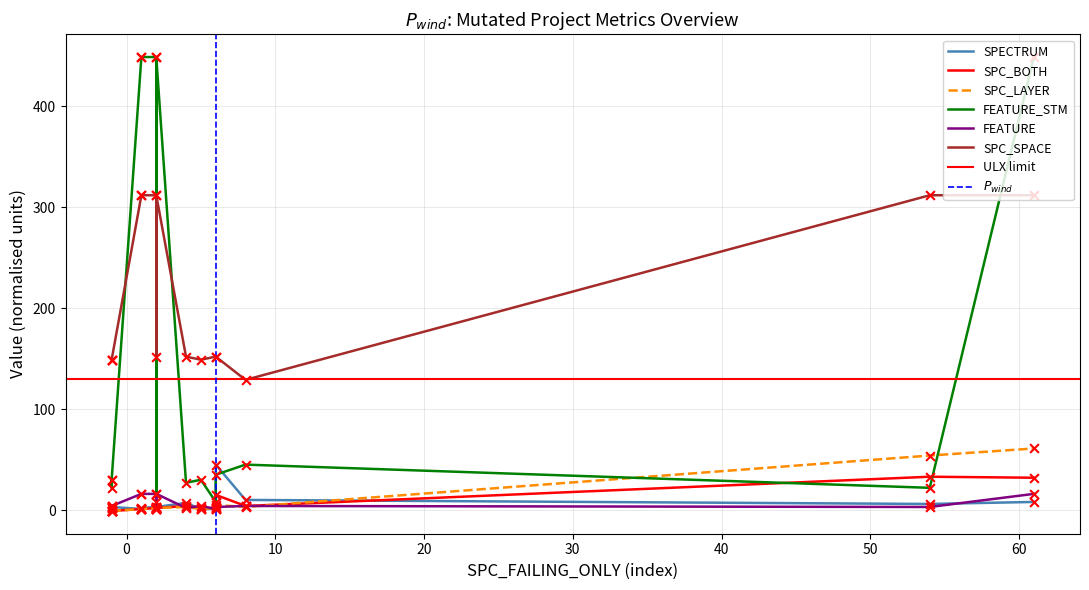

What are all the series names shown in the legend?

SPECTRUM, SPC_BOTH, SPC_LAYER, FEATURE_STM, FEATURE, SPC_SPACE